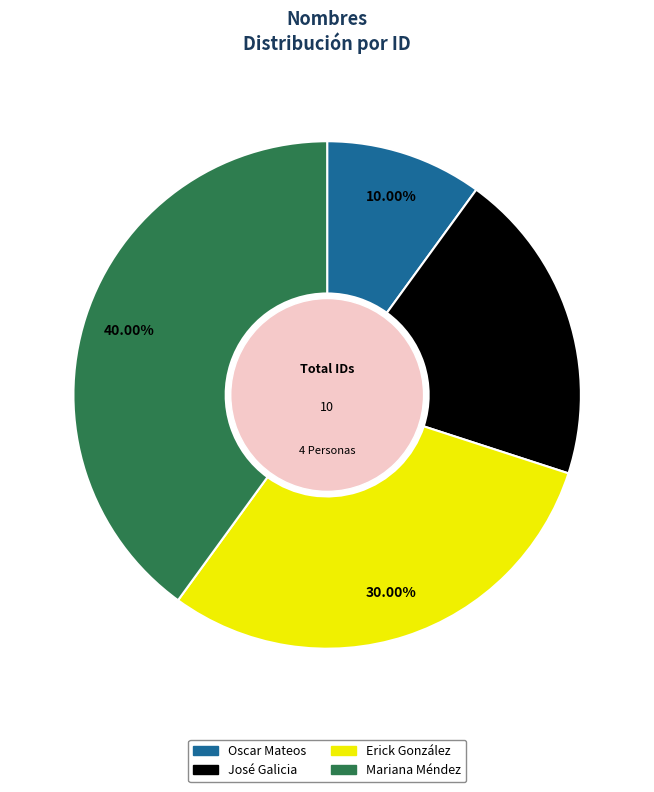

How many segments does this pie chart have?

4